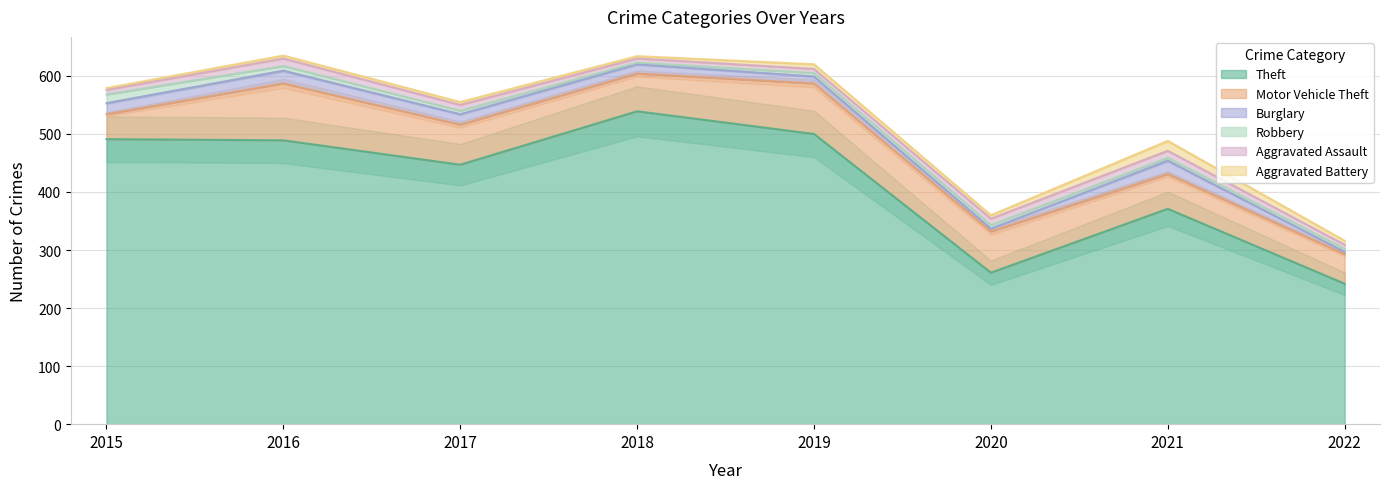

True or false: Robbery and Theft intersect in this chart.

False